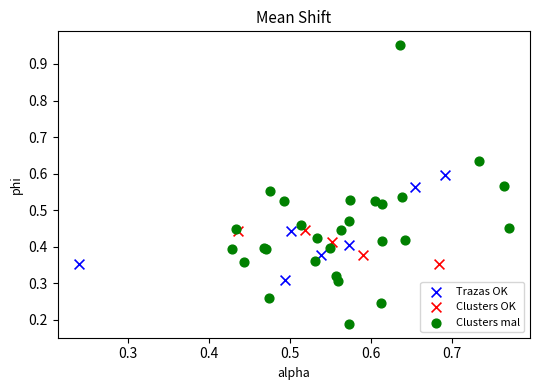

Which series contains the lowest Y value?

Clusters mal